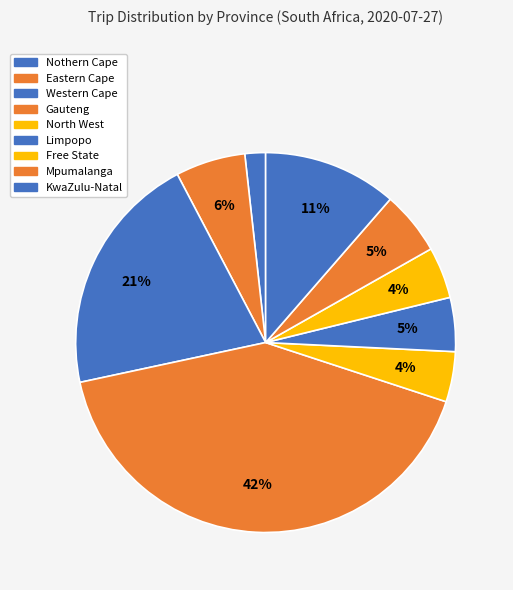

How many segments does this pie chart have?

9